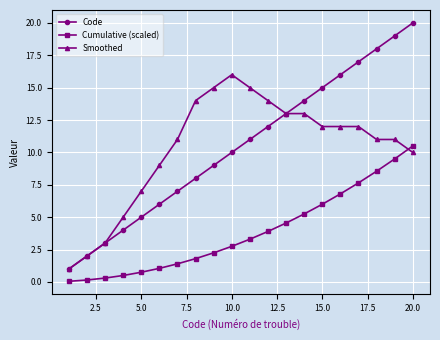

After their last crossing, which series has the higher values: Smoothed or Cumulative (scaled)?

Cumulative (scaled)